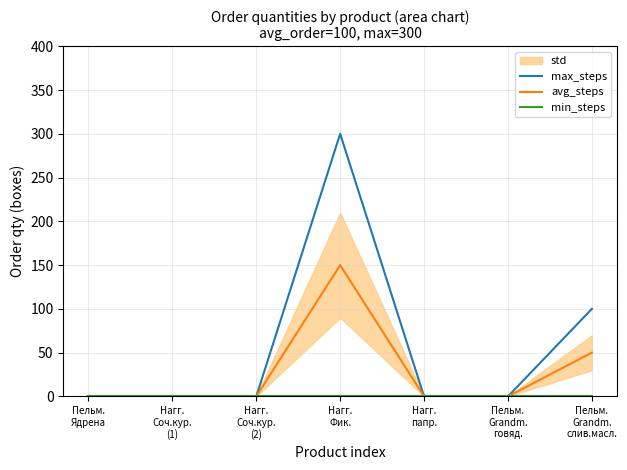

What is the sum of the max_steps values at Нагг.
Фик. and Нагг.
Соч.кур.
(1)?

300